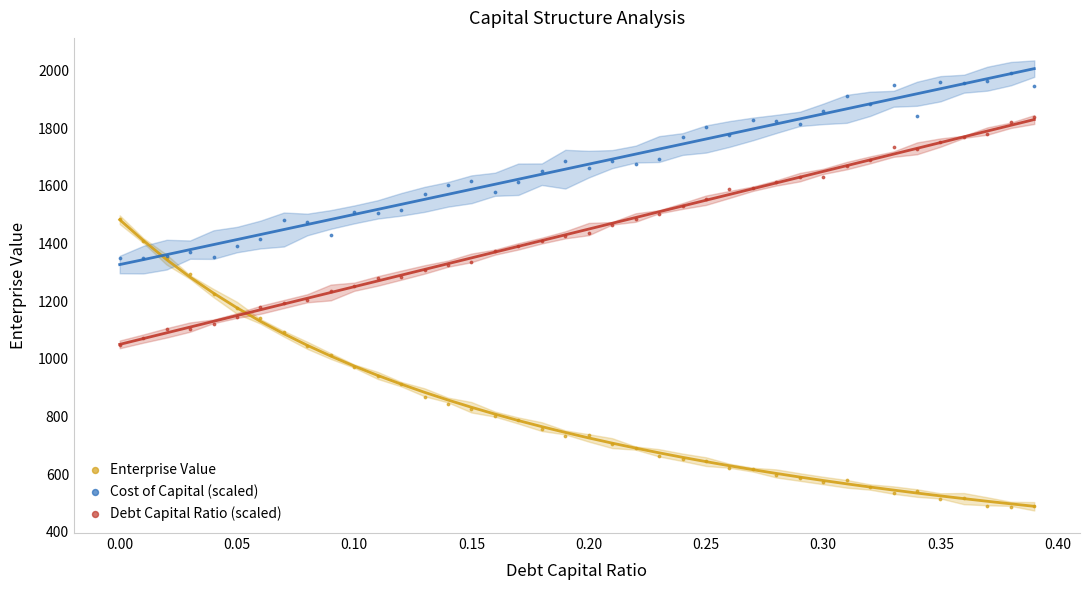

What is the X range (max minus min) for the scatter plot?

0.4